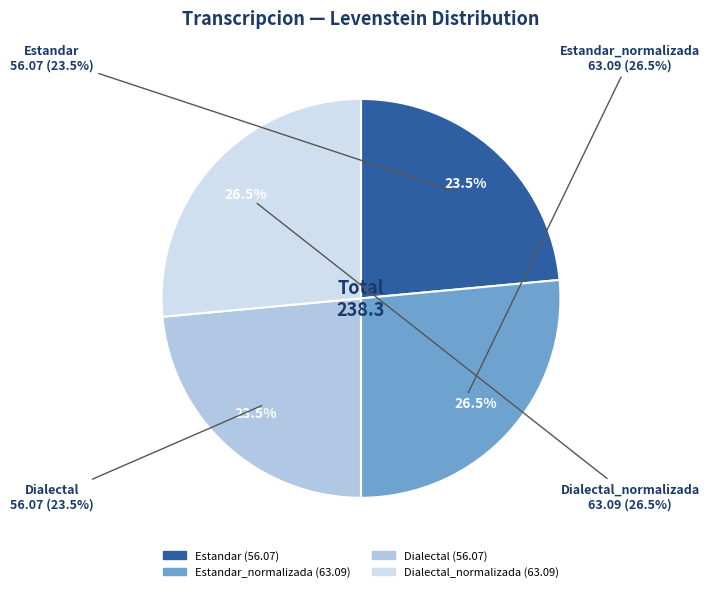

Which has a higher value, Estandar or Dialectal?

Estandar